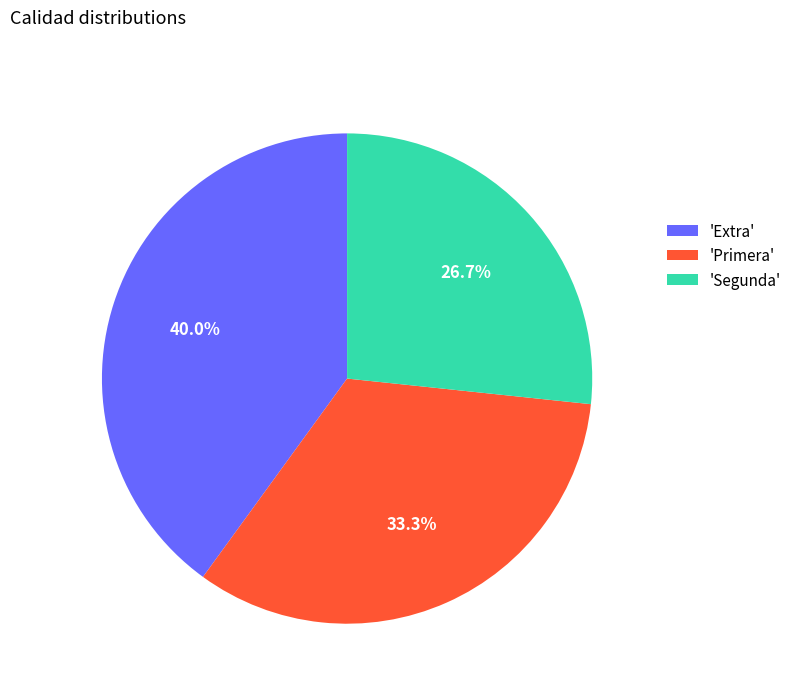

How much of the chart is everything except 'Extra'?

60.0%